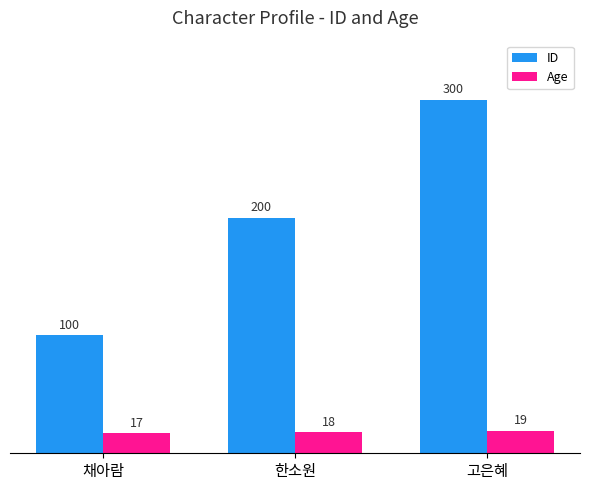

Reading left to right, extract all data points from this chart.

ID: 100	200	300
Age: 17	18	19